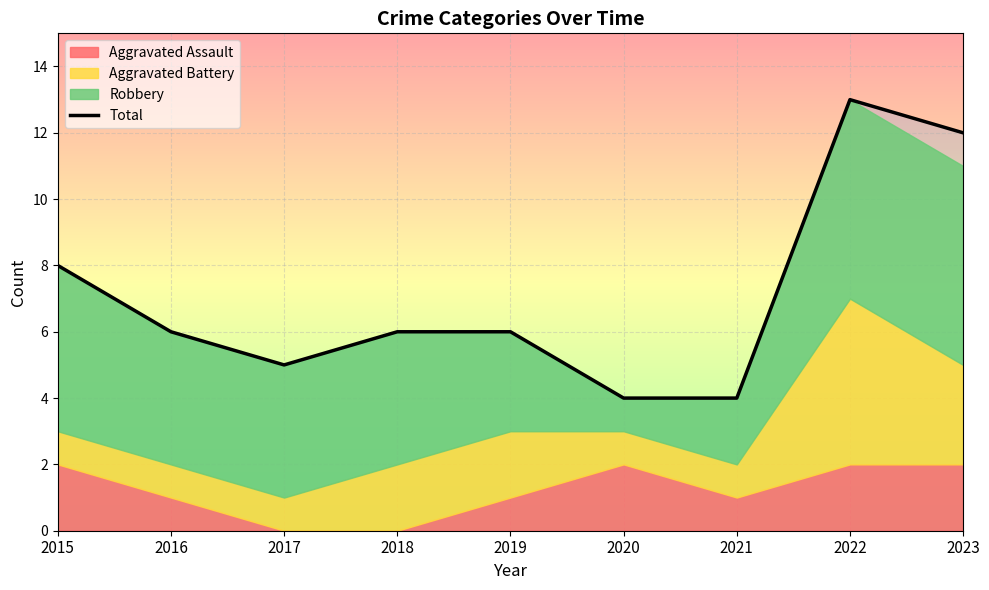

Reading left to right, what are all the values shown in this chart?

8	6	5	6	6	4	4	13	12